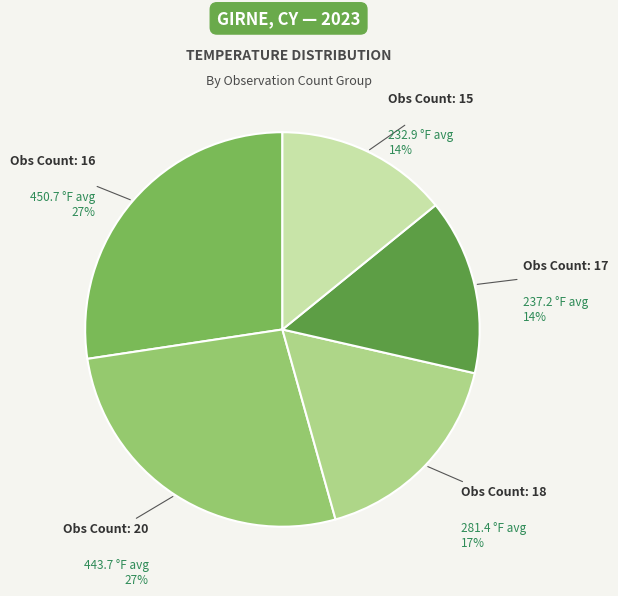

What percentage is the Obs Count: 17 slice, to the nearest percent?

14%